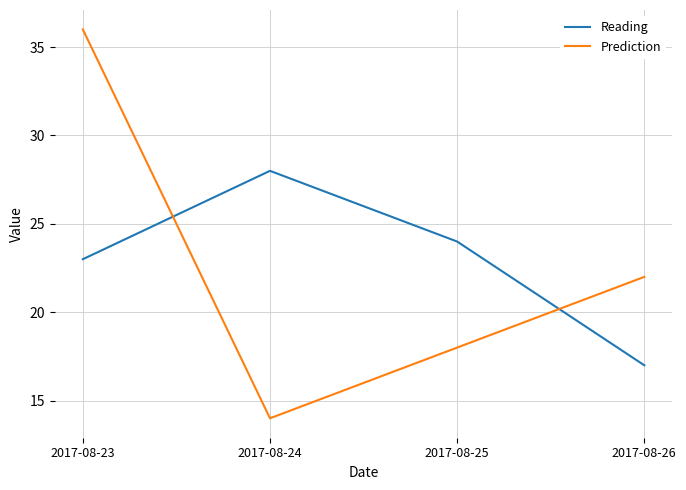

Reading left to right, extract all data points from this chart.

Reading: 2017-08-23=23	2017-08-24=28	2017-08-25=24	2017-08-26=17
Prediction: 2017-08-23=36	2017-08-24=14	2017-08-25=18	2017-08-26=22